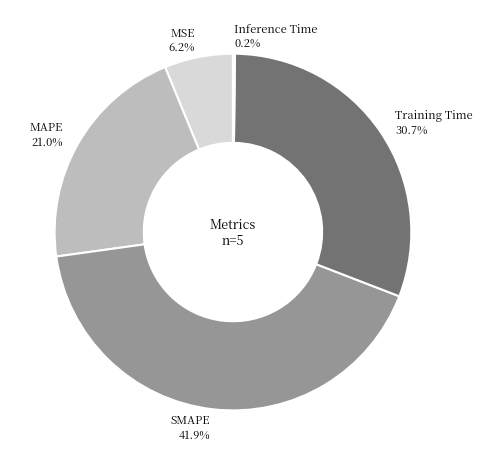

What portion of the pie excludes Training Time?

69.3%